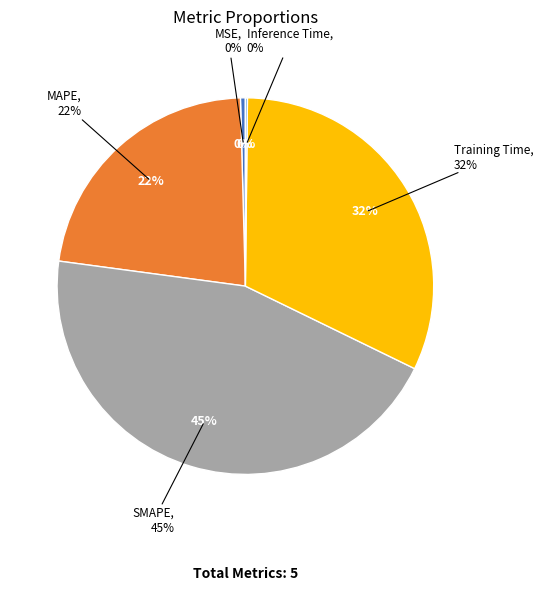

How many segments does this pie chart have?

5